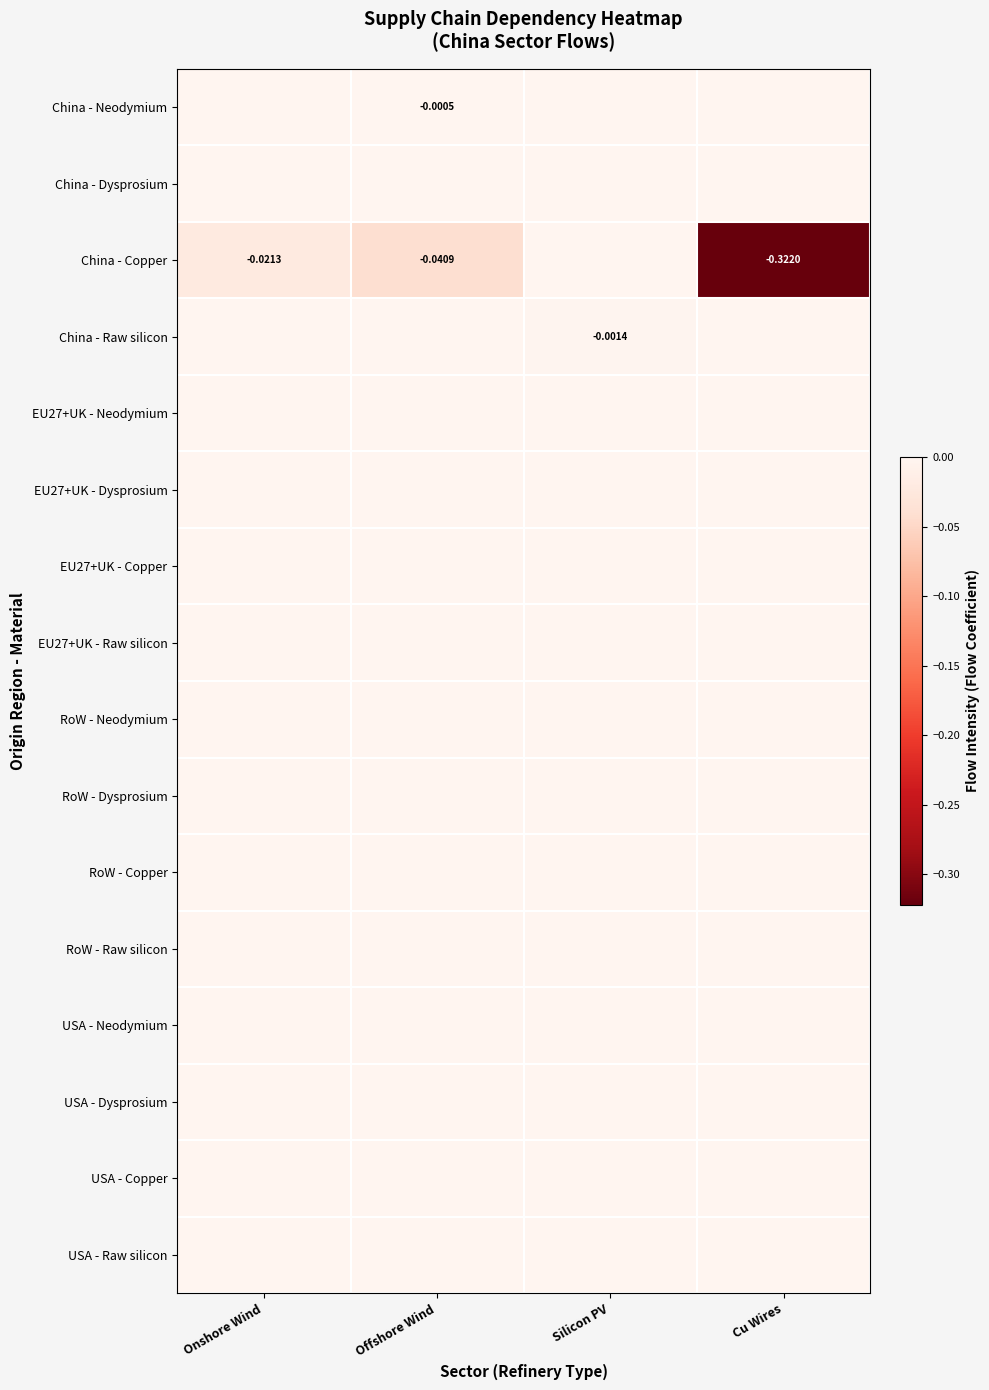

List the labels in order of China - Dysprosium value, largest first.

Onshore Wind, Offshore Wind, Silicon PV, Cu Wires